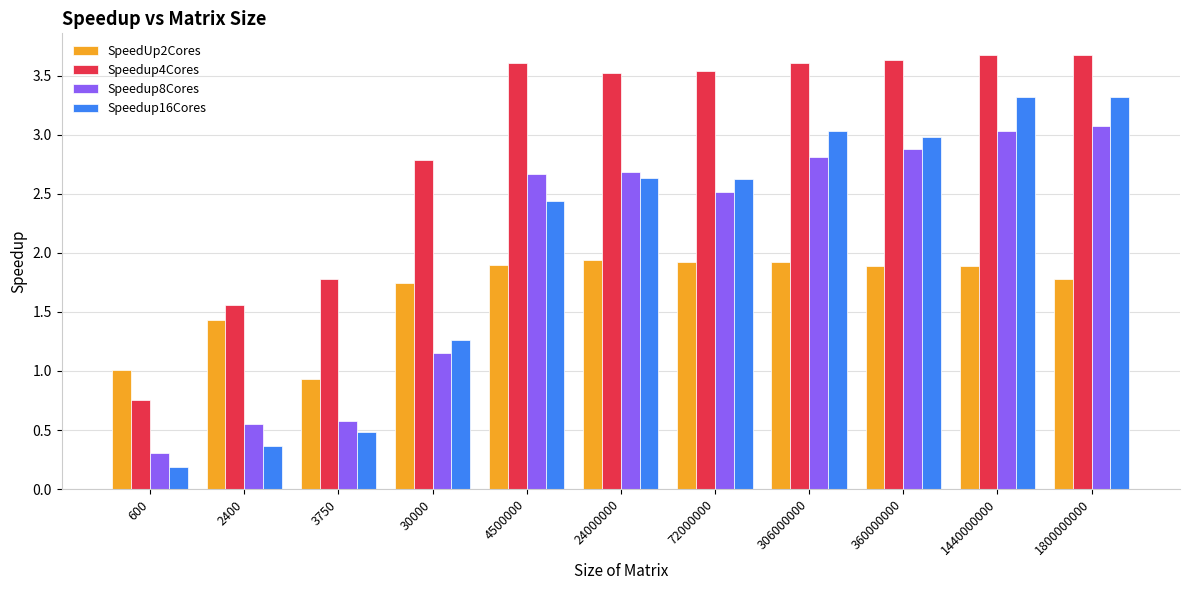

The value of Speedup16Cores at 72000000 is 1.6. True or false?

False